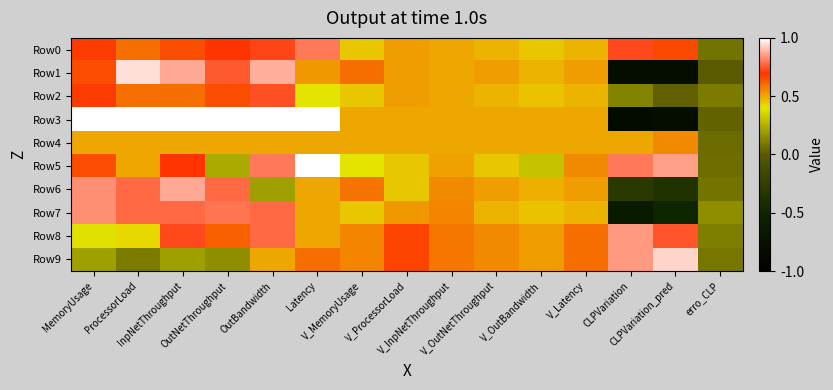

What is the spread (max minus min) of values at V_ProcessorLoad?

0.2